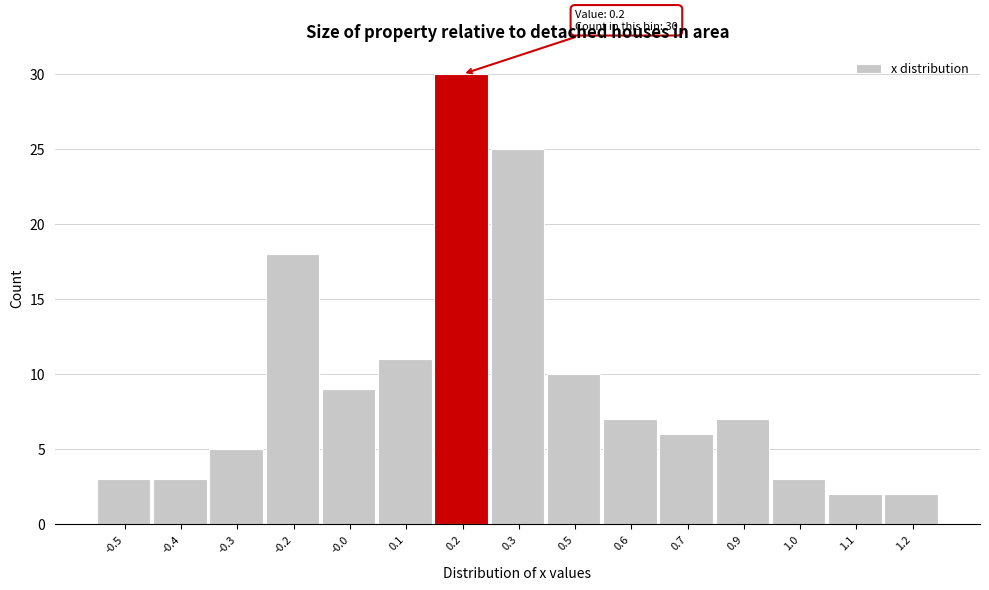

Reading left to right, extract all data points from this chart.

3	3	5	18	9	11	30	25	10	7	6	7	3	2	2